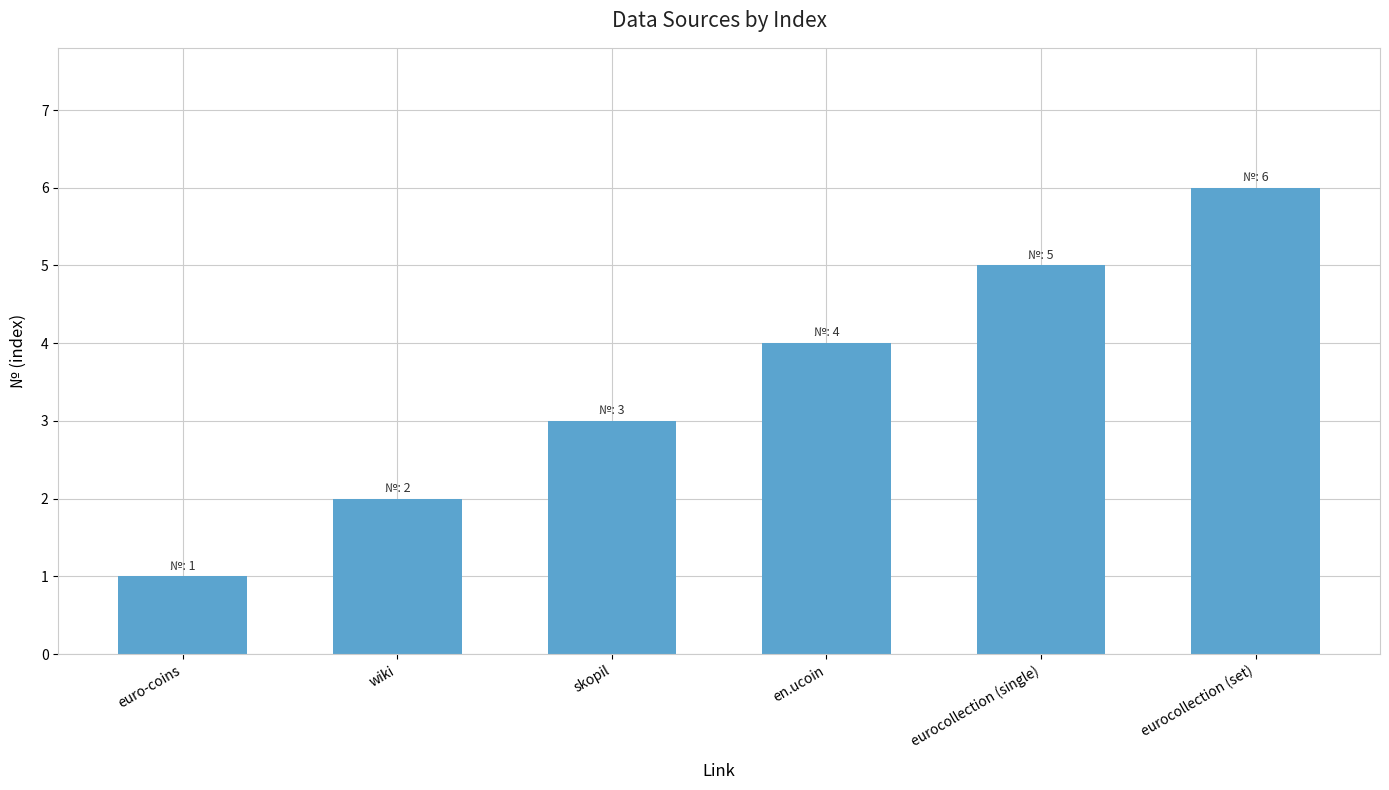

List the labels in order of value, largest first.

eurocollection (set), eurocollection (single), en.ucoin, skopil, wiki, euro-coins